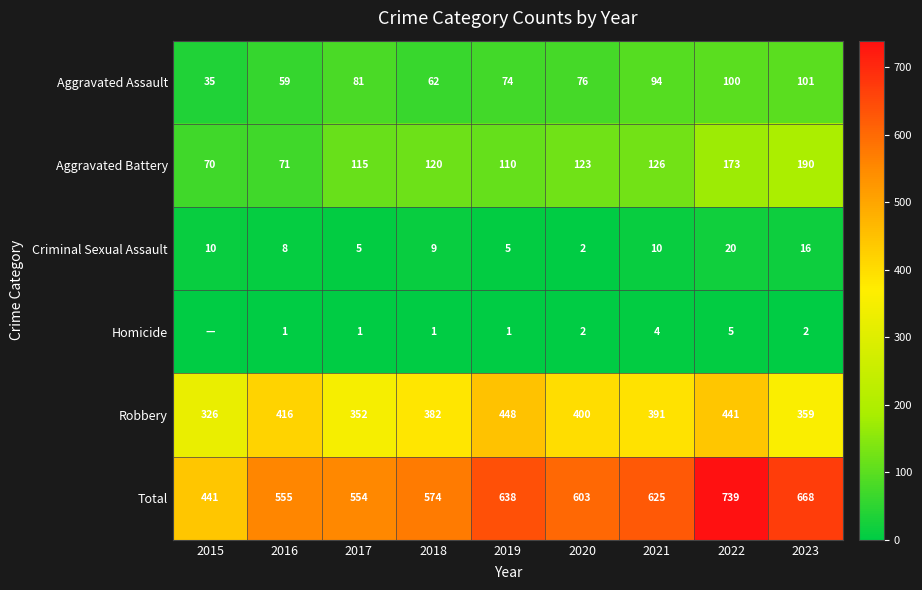

What is the approximate value of Aggravated Battery at 2018?

120